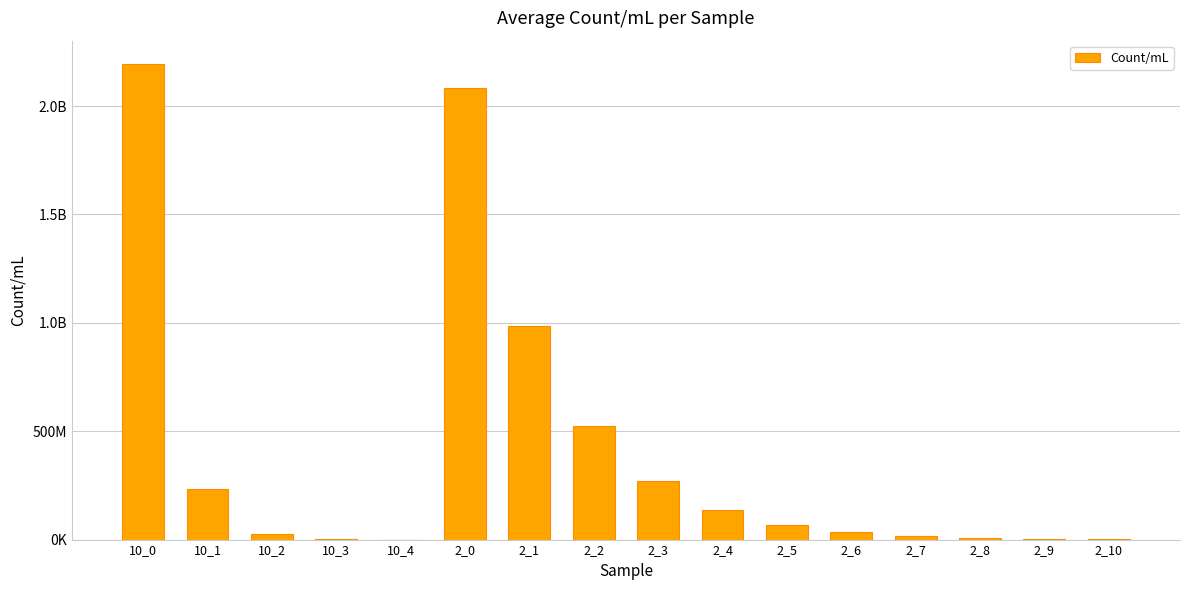

What is the sum of all values?

6583568920.0